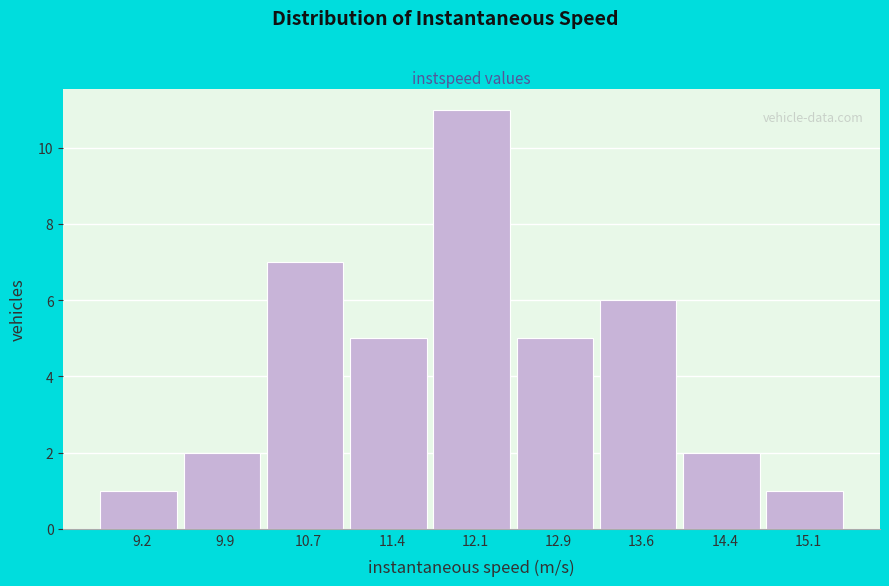

Reading right to left, what are all the values shown in this chart?

1	2	6	5	11	5	7	2	1